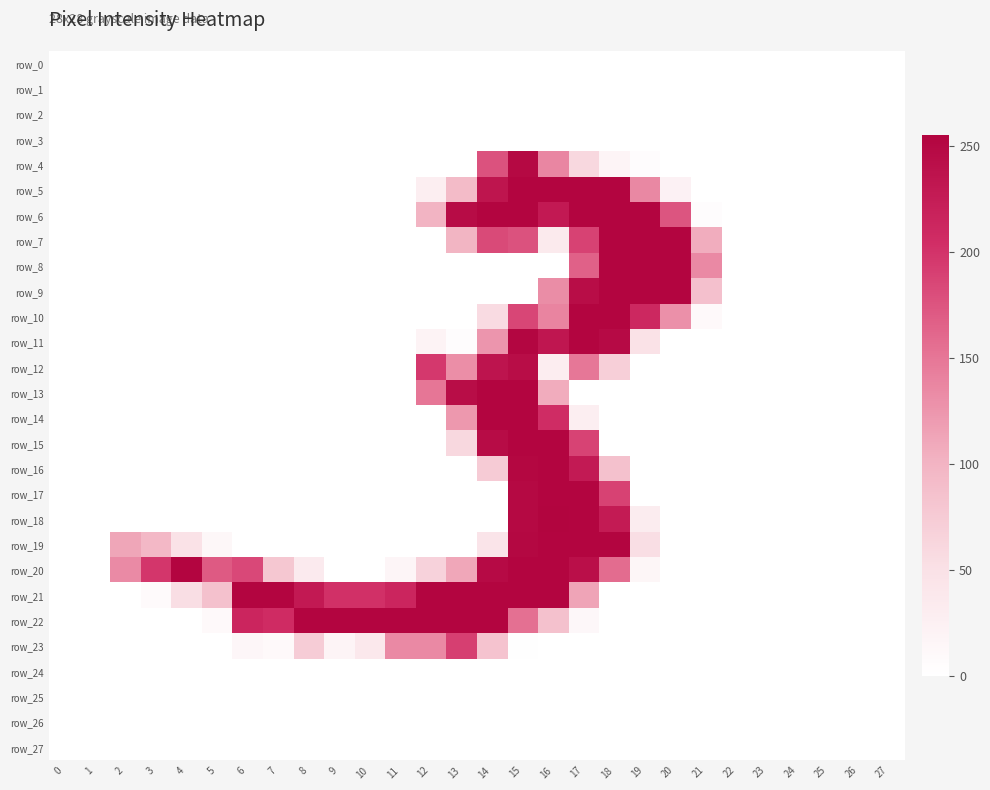

What is the sum of the row_22 values at 10 and 7?

461